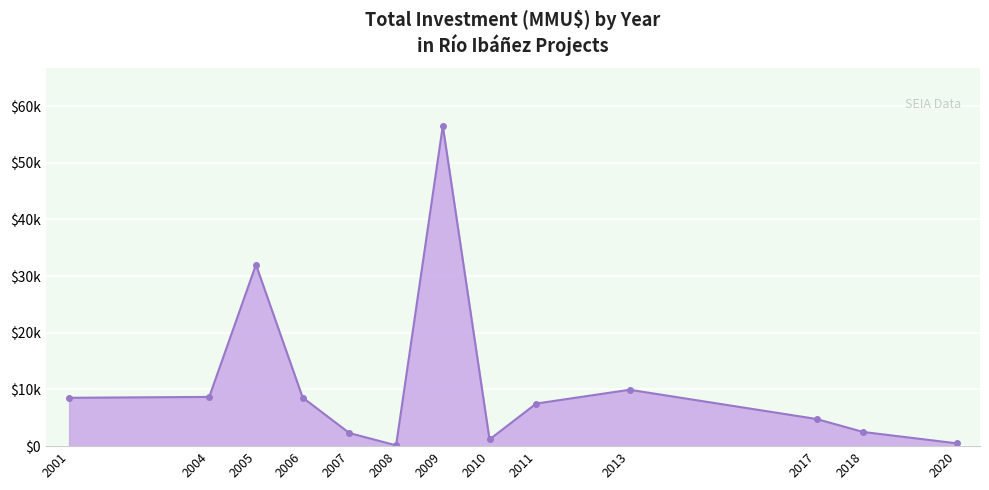

What is the sum of all values?

143202